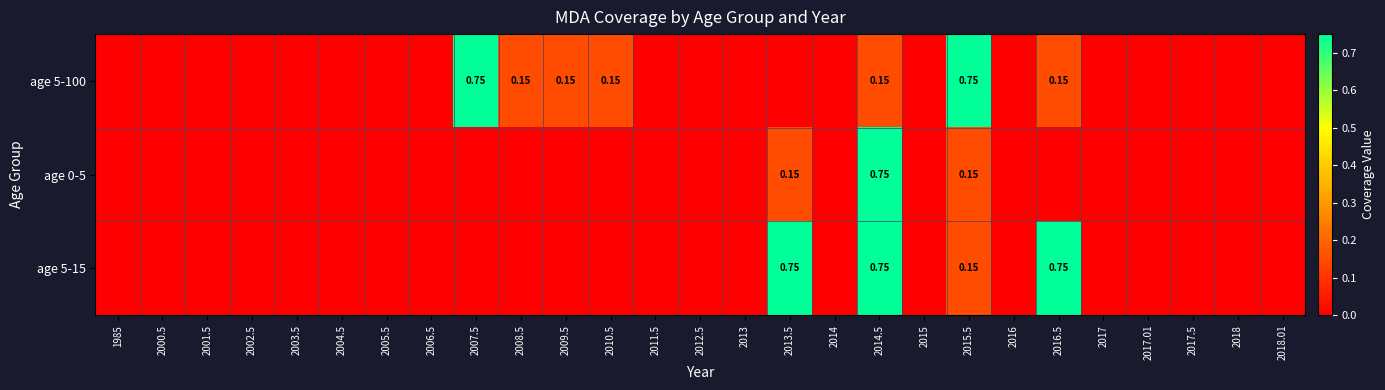

What is the difference between the maximum and minimum values in the age 5-15 series?

0.8